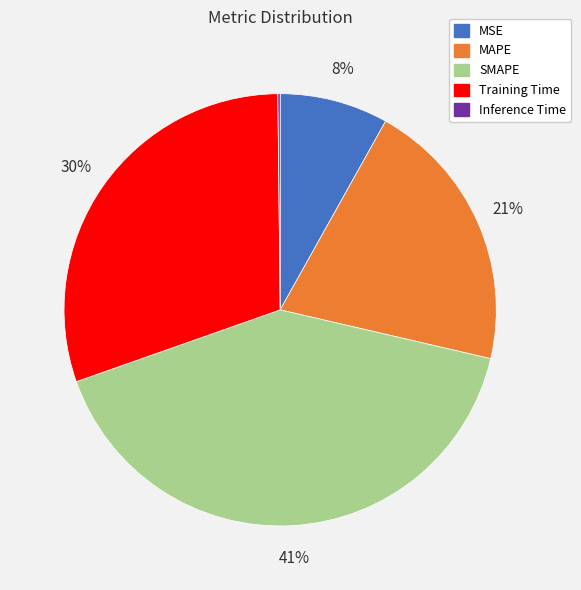

Which category has the biggest portion of the pie?

SMAPE